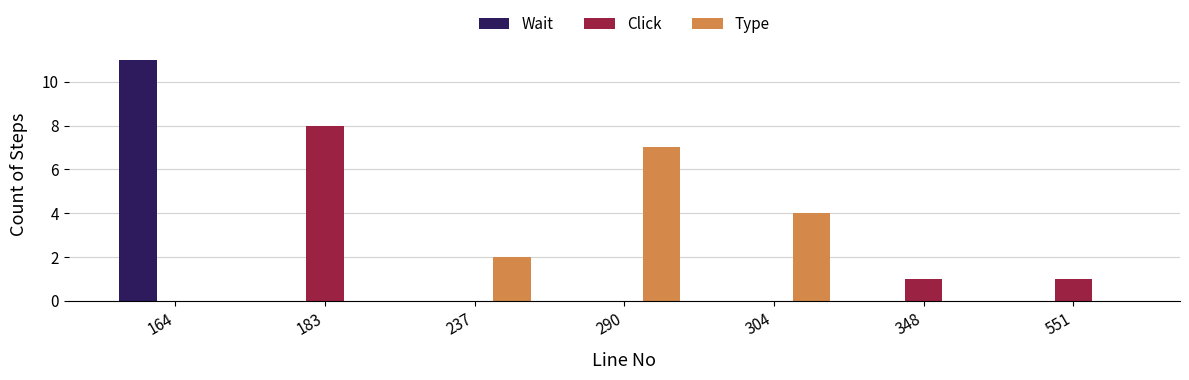

How many groups of bars are there?

7